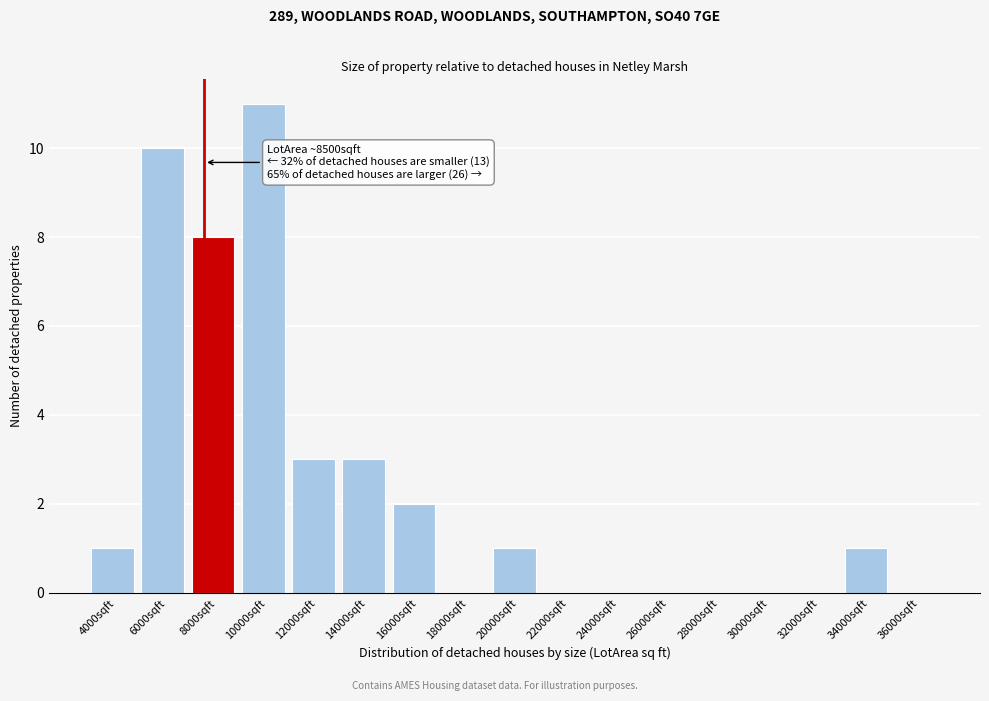

Reading right to left, transcribe all the data shown in this chart.

36000sqft=0	34000sqft=1	32000sqft=0	30000sqft=0	28000sqft=0	26000sqft=0	24000sqft=0	22000sqft=0	20000sqft=1	18000sqft=0	16000sqft=2	14000sqft=3	12000sqft=3	10000sqft=11	8000sqft=8	6000sqft=10	4000sqft=1